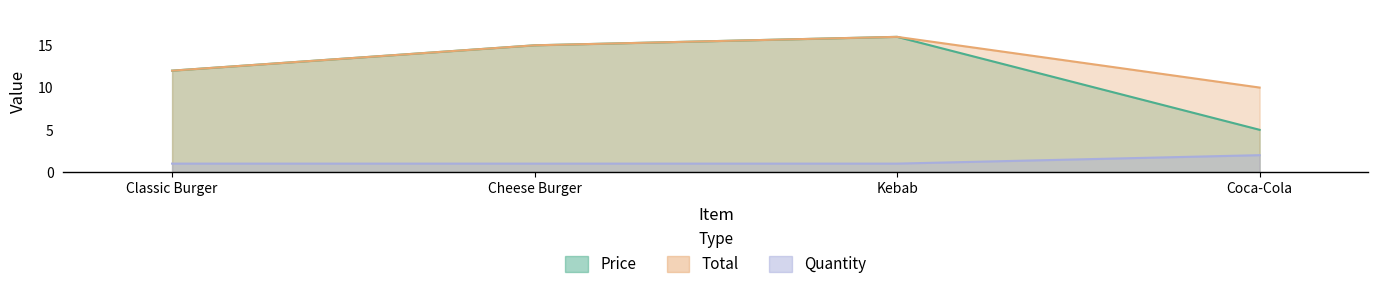

Which label corresponds to the smallest value in the chart?

Classic Burger